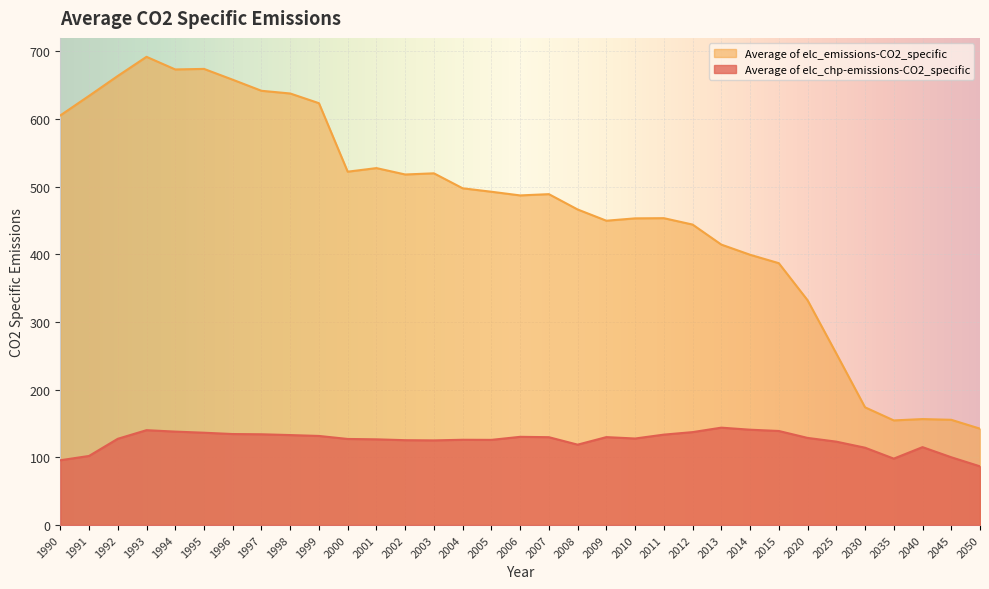

Reading left to right, list all the values displayed in this chart.

Average of elc_chp-emissions-CO2_specific: 95.8	102.1	127.5	140.2	138.1	136.5	134.5	134.2	133.0	131.7	127.3	126.7	125.4	125.1	126.1	125.9	130.4	129.9	118.8	130.0	127.9	133.7	137.4	144.0	140.9	139.0	128.8	123.3	114.3	98.2	115.2	100.2	86.8
Average of elc_emissions-CO2_specific: 605.4	634.3	663.7	692.0	673.4	674.2	658.2	641.8	637.8	623.5	522.3	527.6	518.1	519.8	497.7	492.6	487.2	489.1	466.4	449.8	453.3	453.6	444.1	414.5	399.5	387.0	332.3	253.6	174.0	154.7	156.6	155.6	142.4